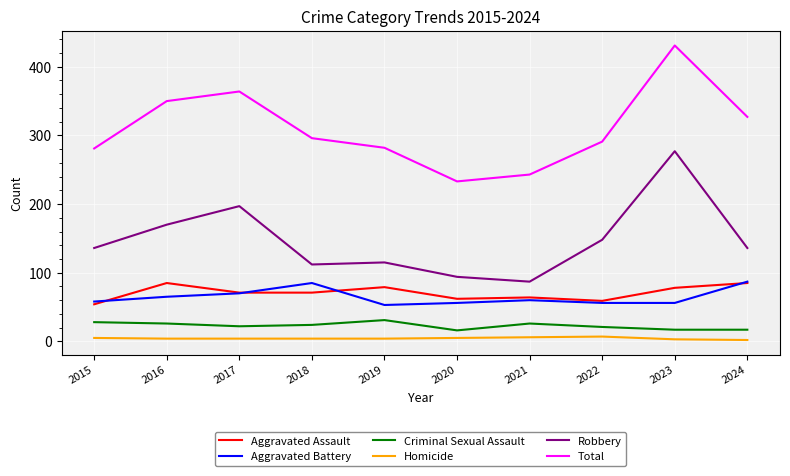

What are all the series names shown in the legend?

Aggravated Assault, Aggravated Battery, Criminal Sexual Assault, Homicide, Robbery, Total